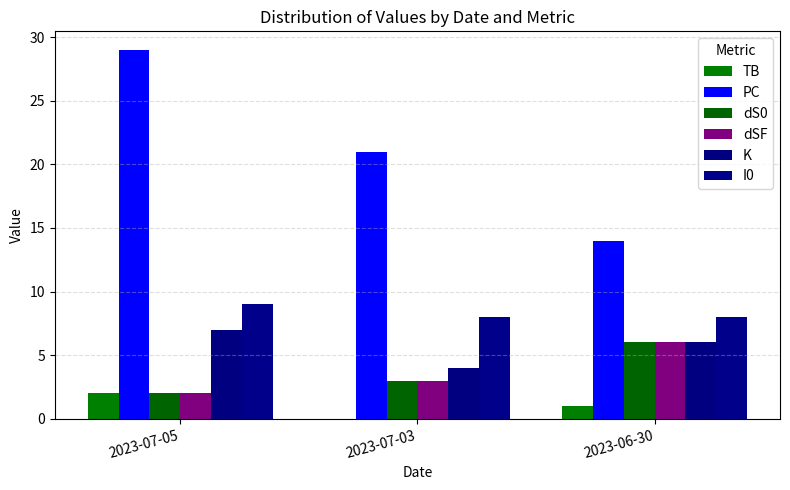

Reading left to right, what are all the values shown in this chart?

TB: 2	0	1
PC: 29	21	14
dS0: 2	3	6
dSF: 2	3	6
K: 7	4	6
I0: 9	8	8